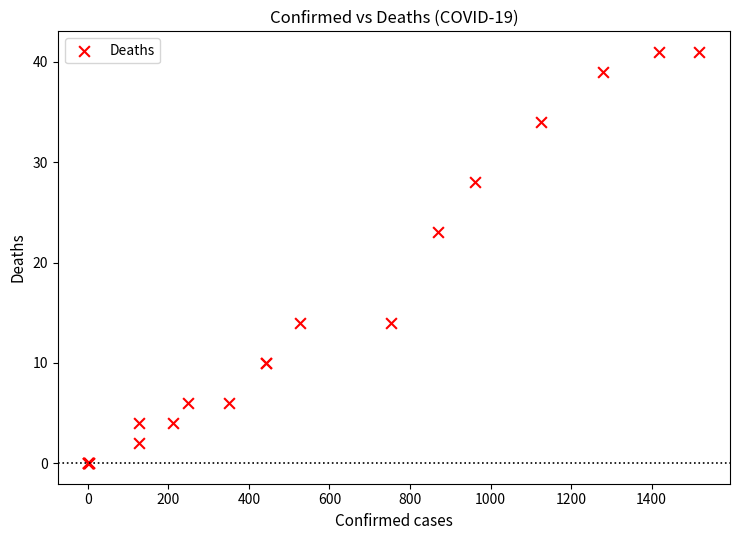

What Y value in the scatter plot is closest to 20?

23